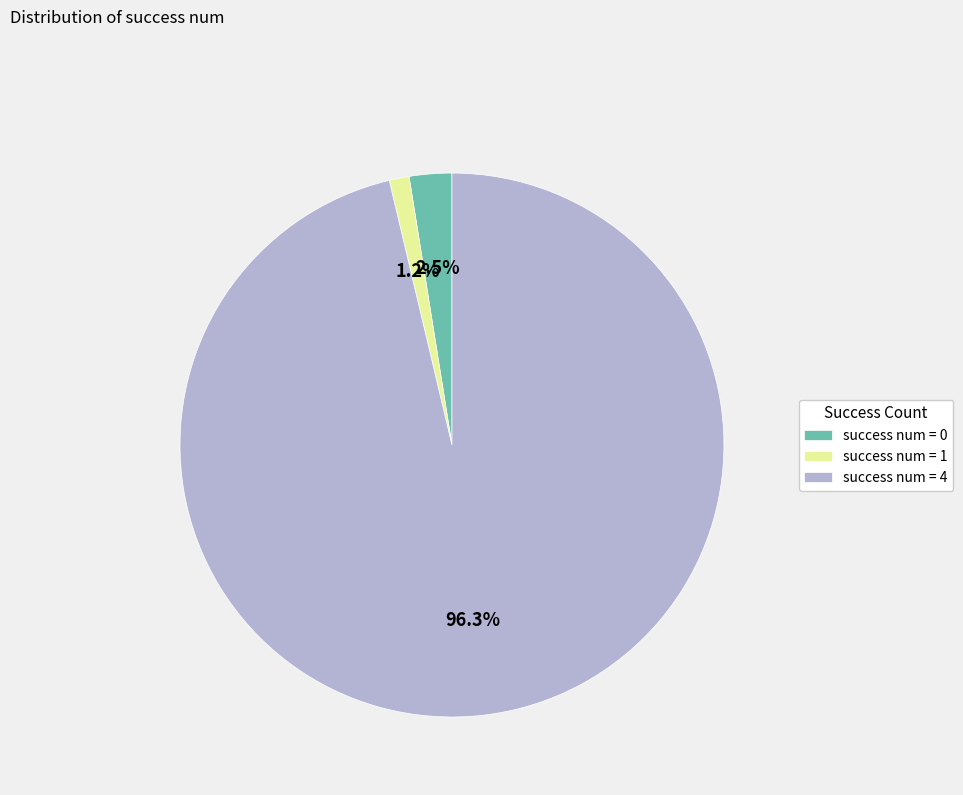

Is there a majority slice in this chart?

Yes